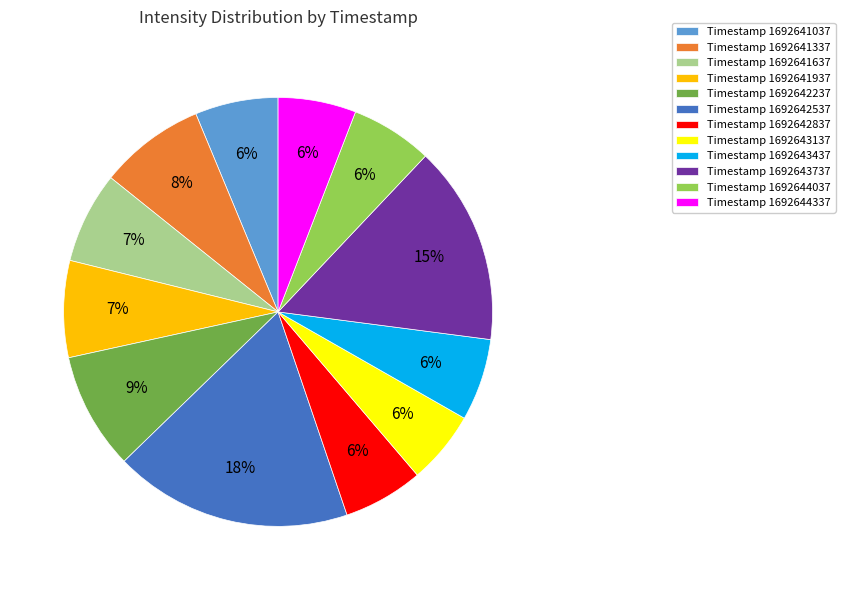

Does Timestamp 1692641937 account for over 50% of the chart?

No